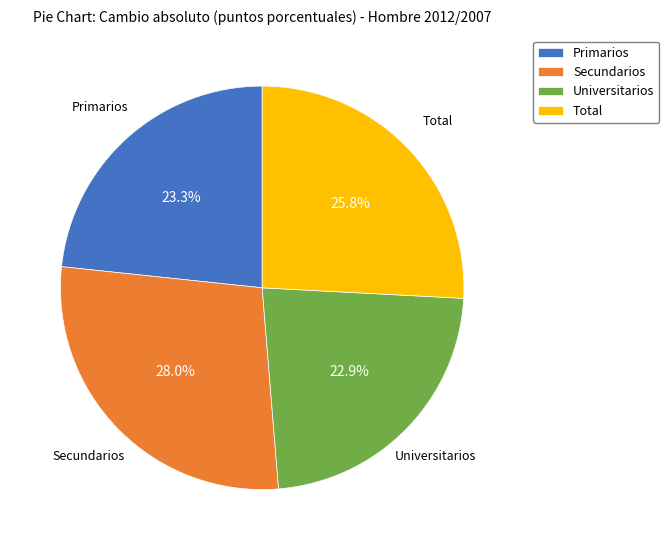

Does any single category account for the majority?

No